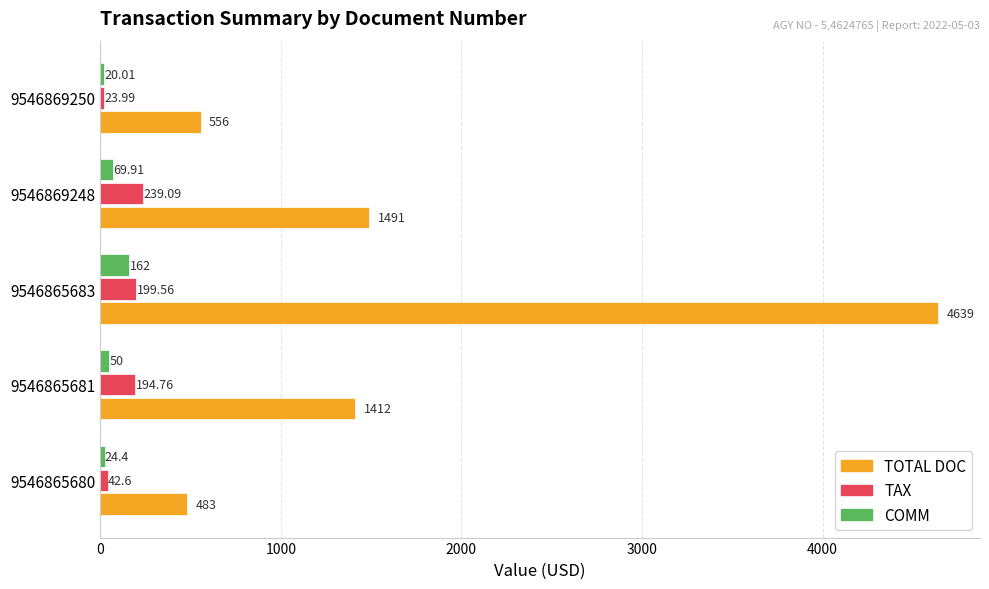

What is the difference between the second highest and second lowest values in the TAX series?

157.0